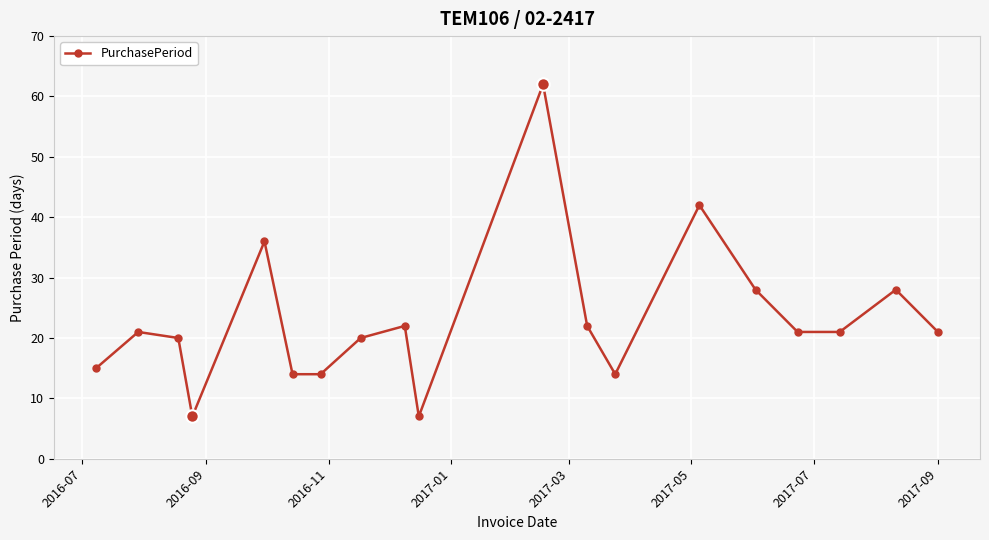

How many interior local peaks (higher than both neighbors) does the data have?

6